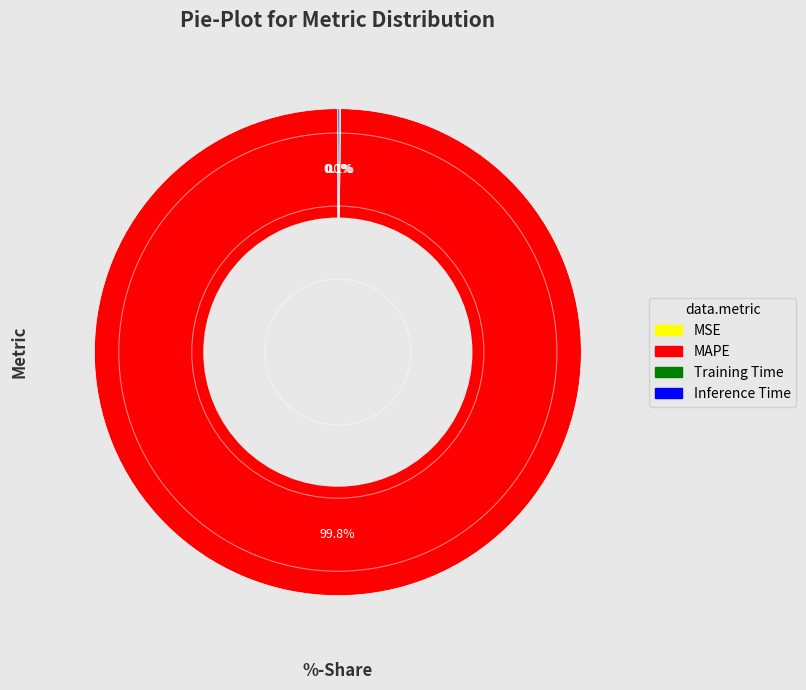

Is there any slice that represents more than half of the pie?

Yes